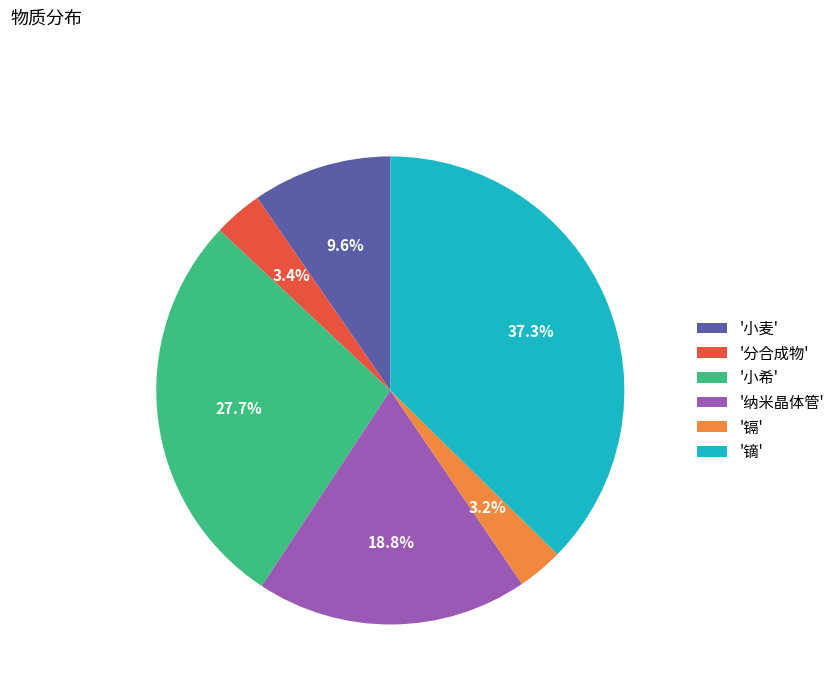

Approximately how many times larger is the value at '镝' compared to '小希'?

1.3